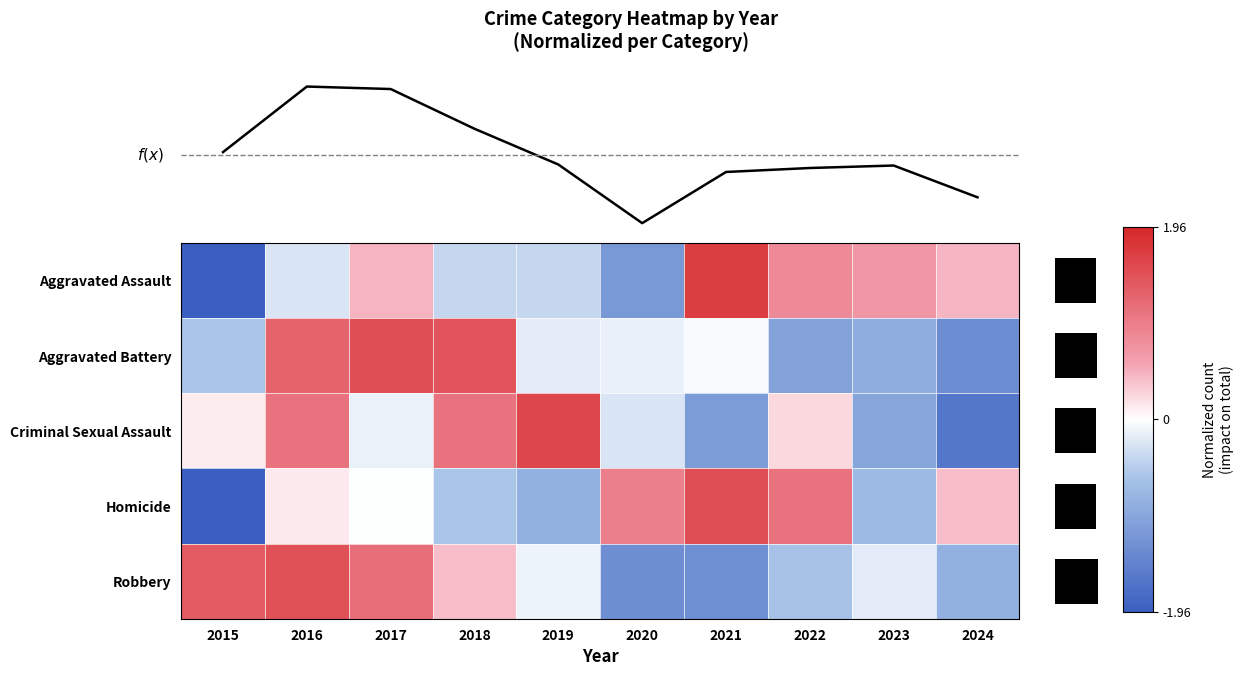

True or false: Criminal Sexual Assault has a value of -0.3 at 2023.

False